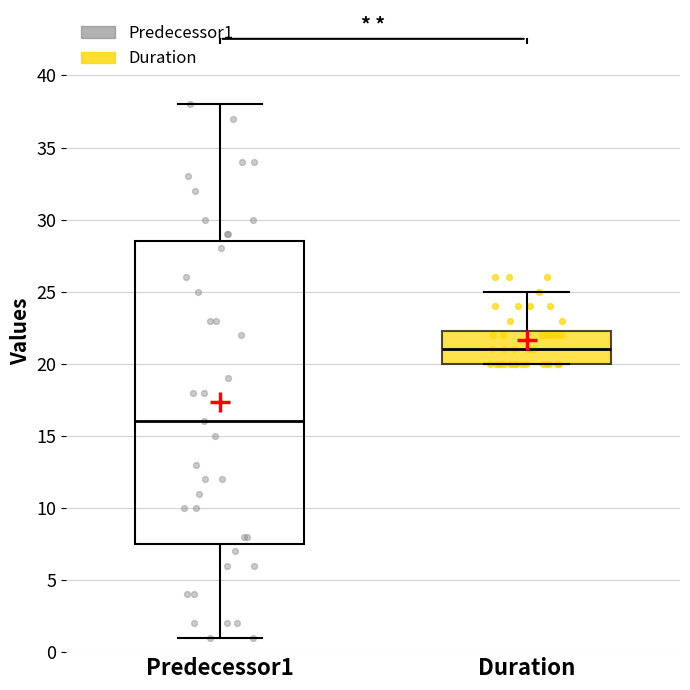

Reading left to right, read every box against the y-axis: the position of its median line, the range the box covers, and the ends of its whiskers. The values are not printed on the chart, so give them approximately, as read against the axis.

Predecessor1: median 16.0, box 7.5 to 28.5, whiskers 1.0 to 38.0
Duration: median 21.0, box 20.0 to 22.5, whiskers 20.0 to 25.0